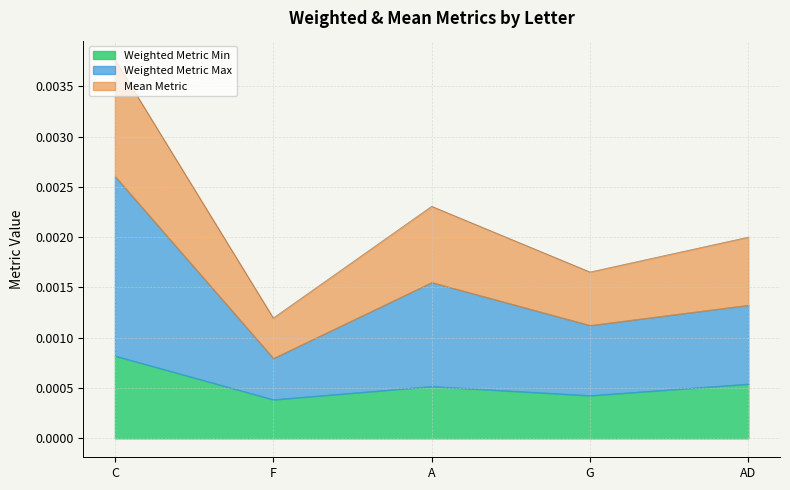

At how many categories does at least one series exceed 0?

5